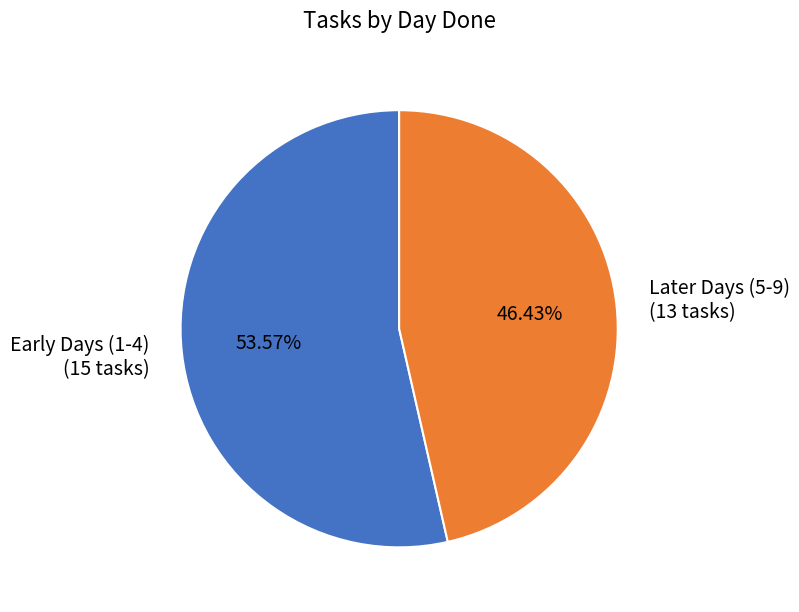

Which category accounts for the majority?

Early Days (1-4) (15 tasks)